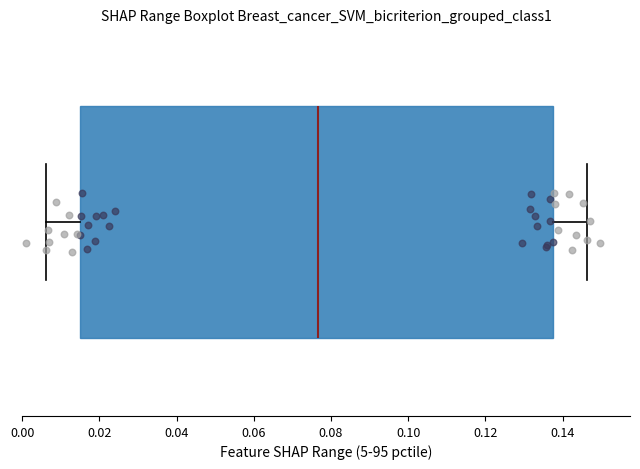

Read this box plot against the x-axis: the position of the median line, the range covered by the box, and the ends of both whiskers. The values are not printed on the chart, so give them approximately, as read against the axis.

median 0.076, box 0.014 to 0.138, whiskers 0.006 to 0.146